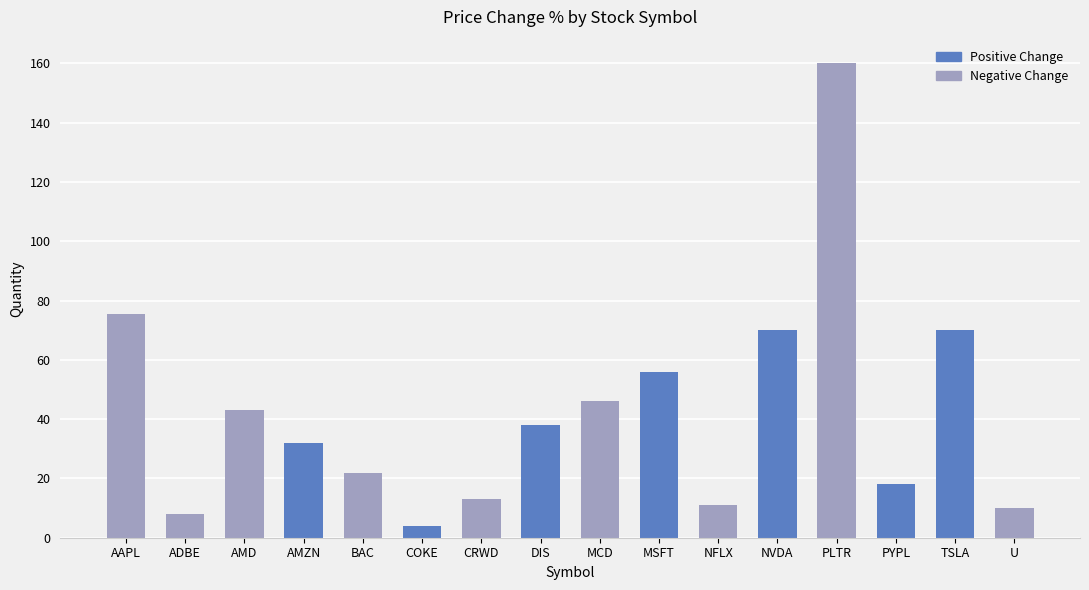

What is the difference between the values at TSLA and ADBE?

62.0